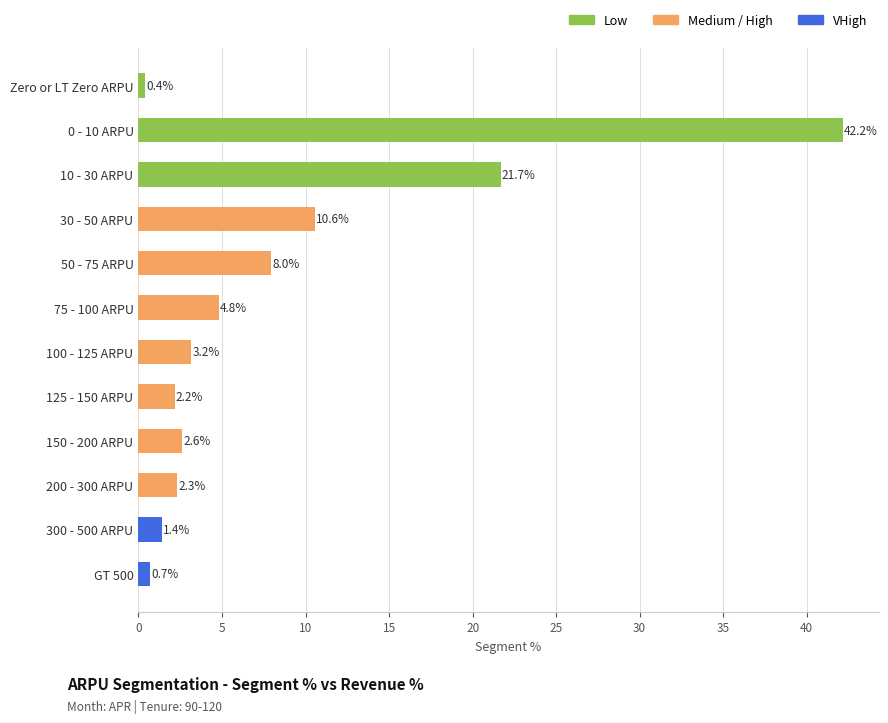

Rank the categories by value from highest to lowest.

0 - 10 ARPU, 10 - 30 ARPU, 30 - 50 ARPU, 50 - 75 ARPU, 75 - 100 ARPU, 100 - 125 ARPU, 150 - 200 ARPU, 200 - 300 ARPU, 125 - 150 ARPU, 300 - 500 ARPU, GT 500, Zero or LT Zero ARPU